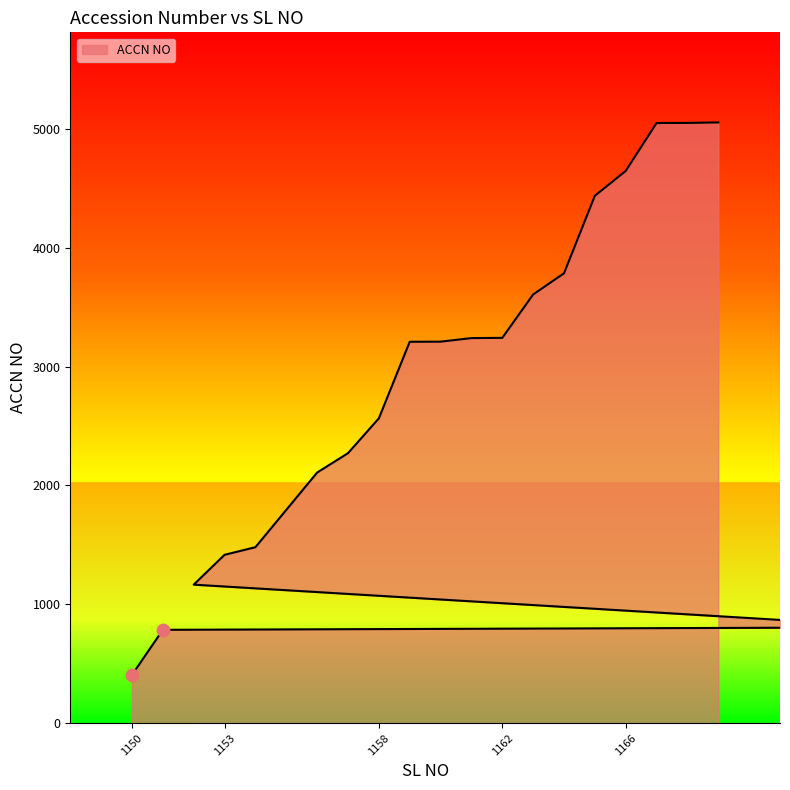

What is the change in value from 1150 to 1163?

+3200